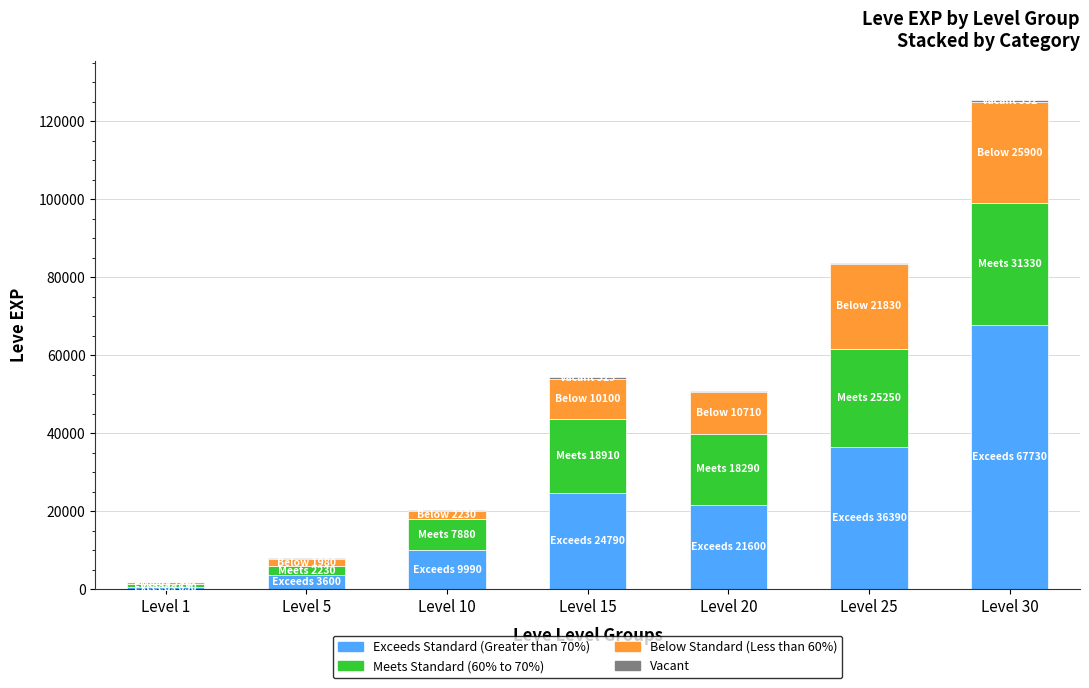

At which category is the sum across all series the highest?

Level 30